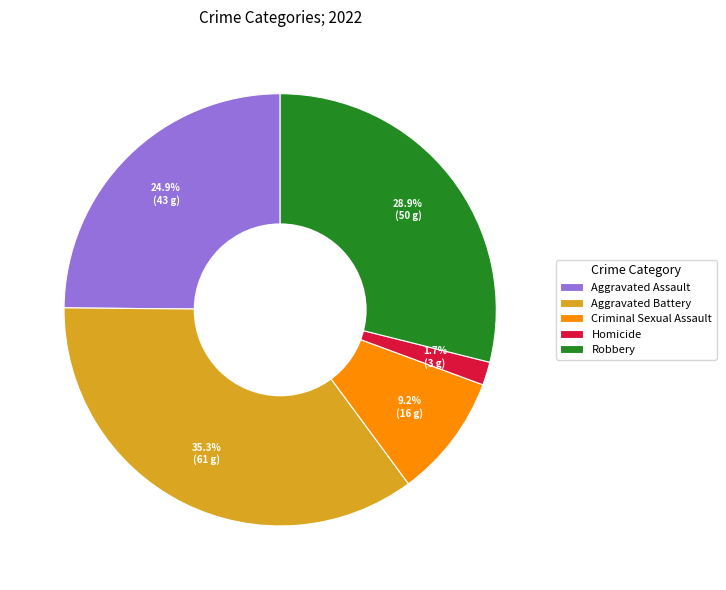

To the nearest percent, what percentage of the pie is Criminal Sexual Assault?

9%